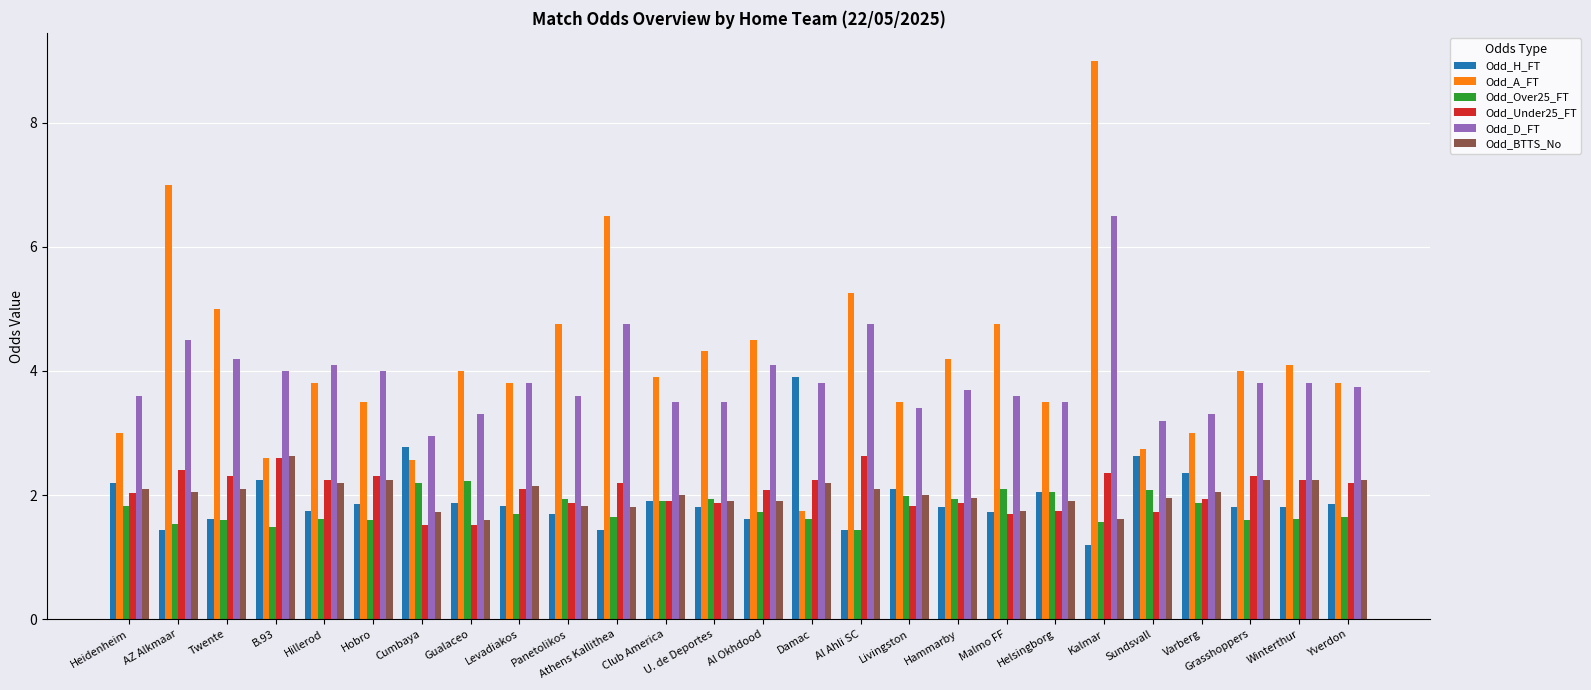

True or false: Odd_Under25_FT has a value of 3.5 at Kalmar.

False